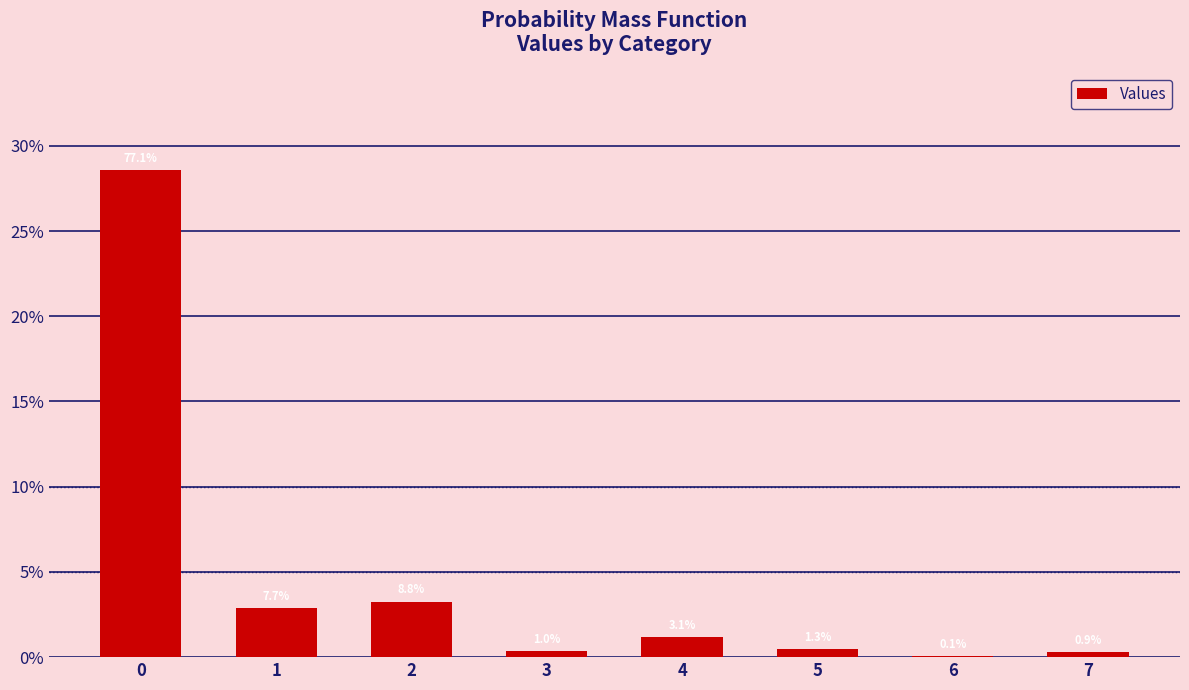

Reading right to left, what are all the values shown in this chart?

0.3	0.0	0.5	1.2	0.4	3.3	2.9	28.6